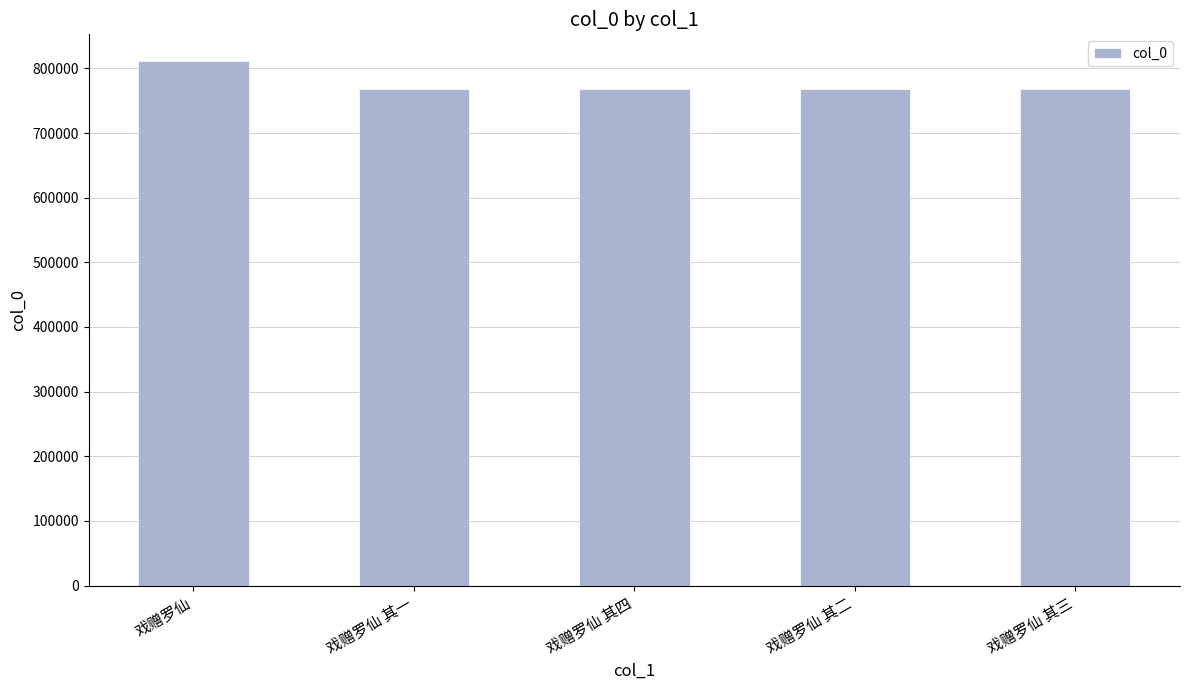

Count the number of data series in this chart.

1